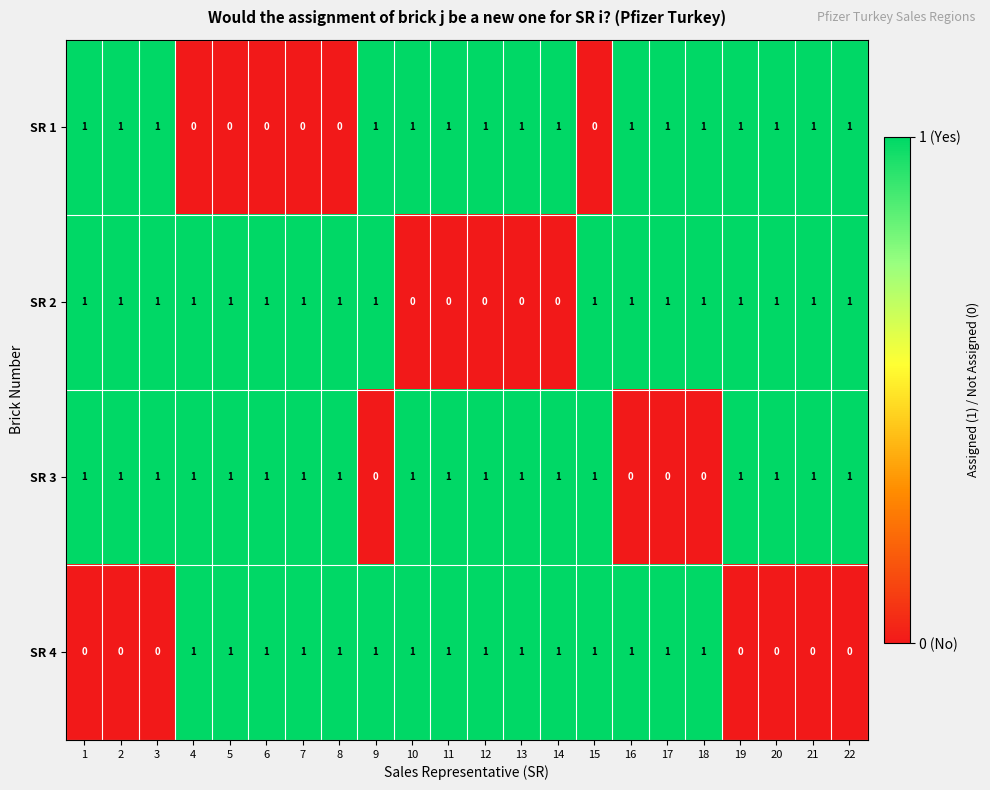

Count the SR 1 values in the range 0 to 1.

22